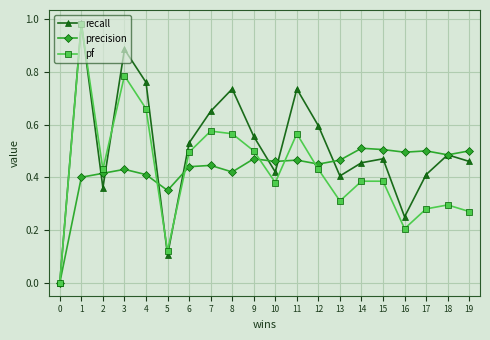

The value of pf at 8 is 0.6. True or false?

True